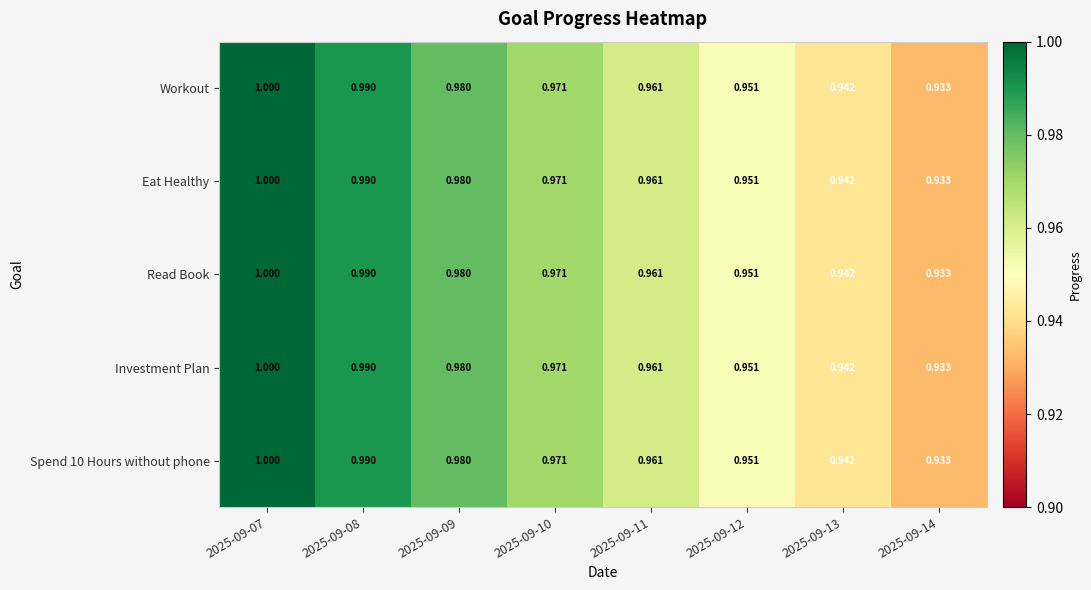

Is the value of Eat Healthy at 2025-09-14 greater than the value of Read Book at 2025-09-09?

No